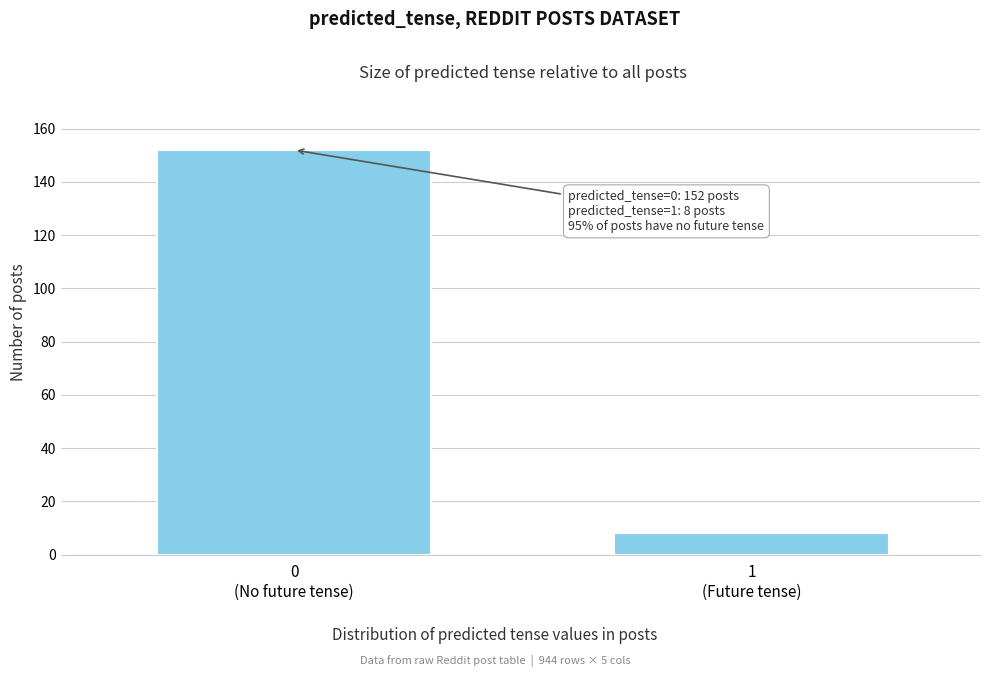

Reading left to right, transcribe all the data shown in this chart.

152	8